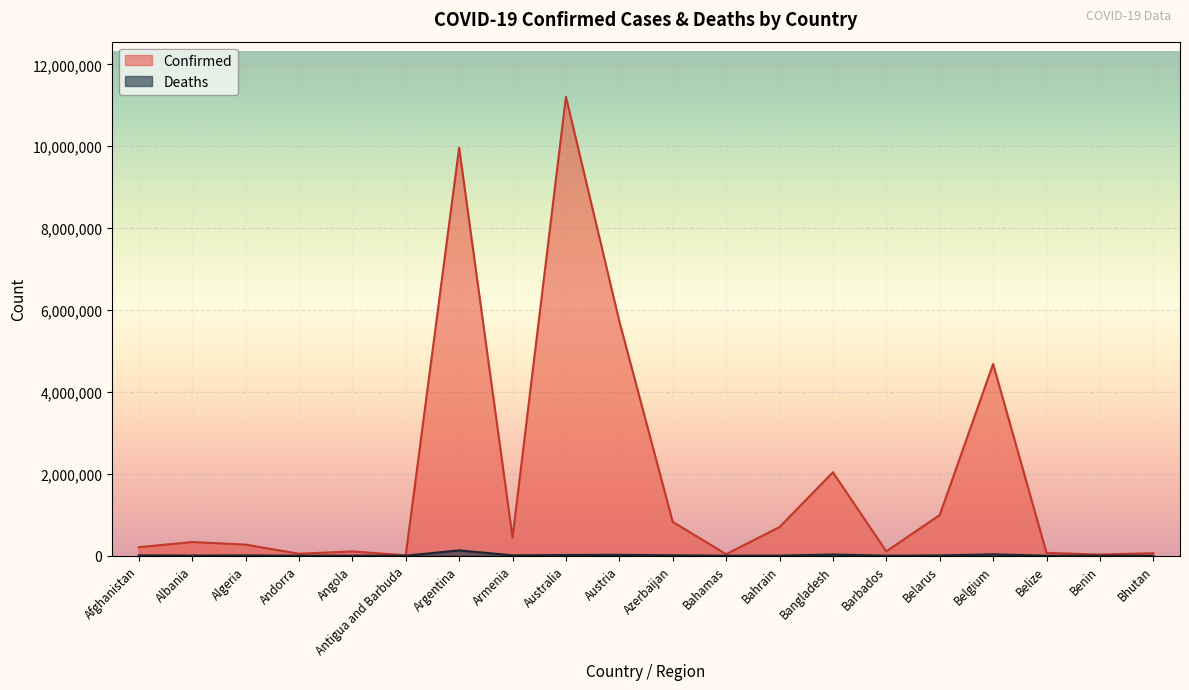

What is the difference between the highest and lowest values at Argentina?

9833526